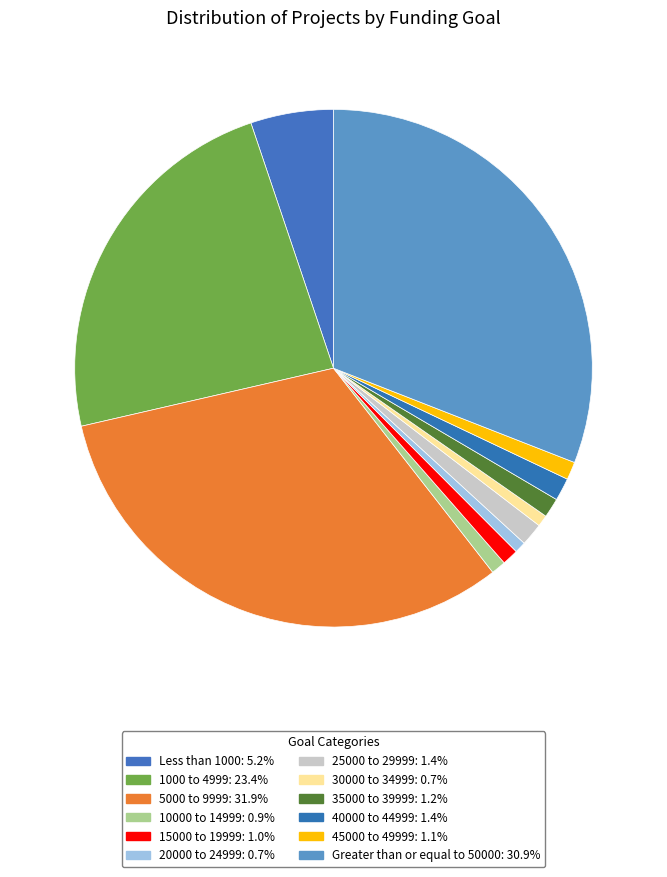

How many segments does this pie chart have?

12